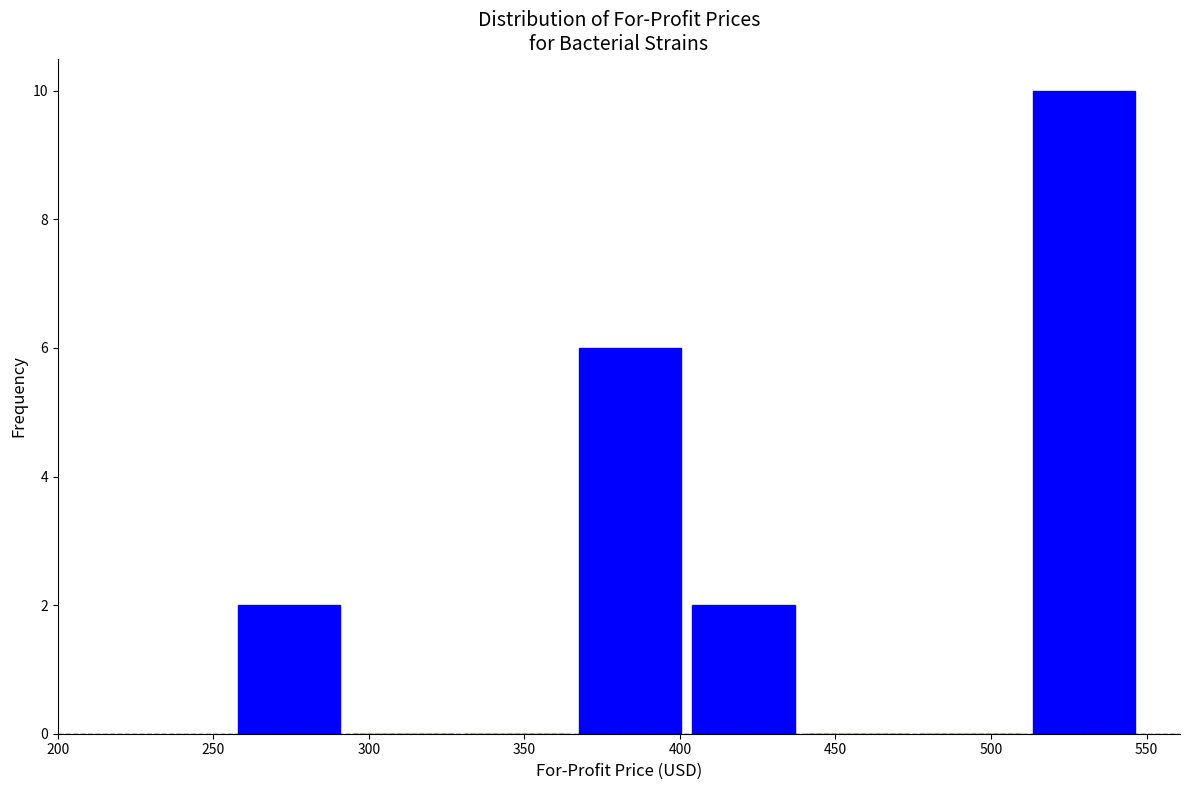

Reading left to right, list every bar in this chart as the range it spans on the x-axis followed by its height. Neither the bar edges nor the heights are printed on the chart, so give them approximately, as read against the axes.

258.0 to 294.5: 2
294.5 to 331.0: 0
331.0 to 367.5: 0
367.5 to 404.0: 6
404.0 to 440.5: 2
440.5 to 477.0: 0
477.0 to 513.5: 0
513.5 to 550.0: 10